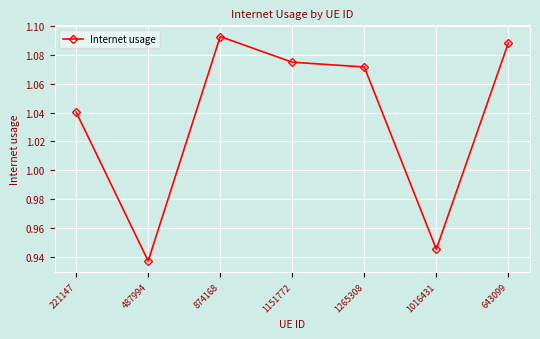

What is the label of the 5th point from the right?

874168